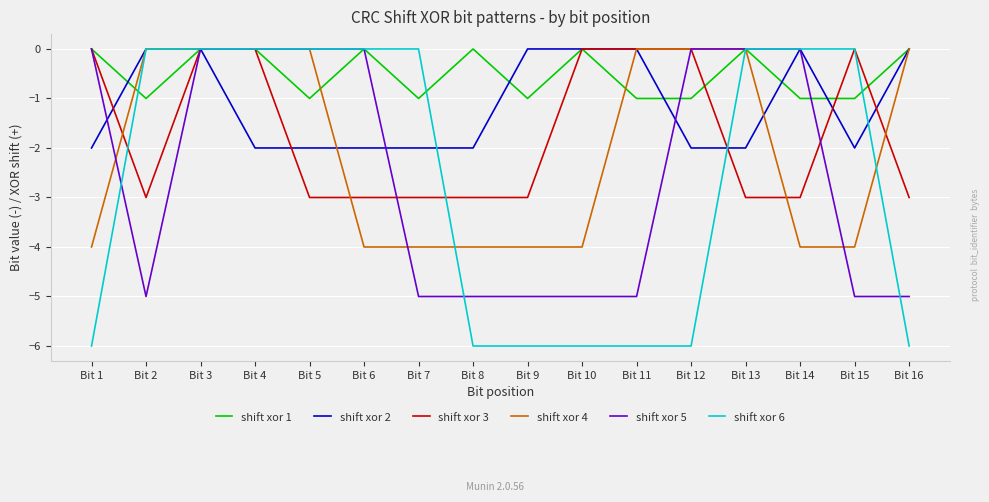

Which series has the largest total across all categories?

shift xor 1